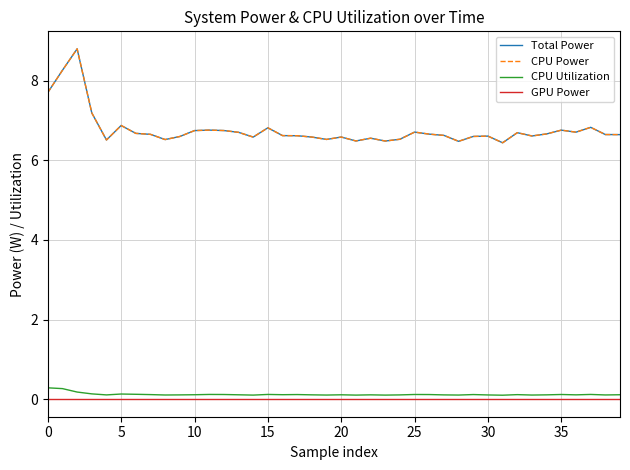

True or false: CPU Power and Total Power intersect in this chart.

False